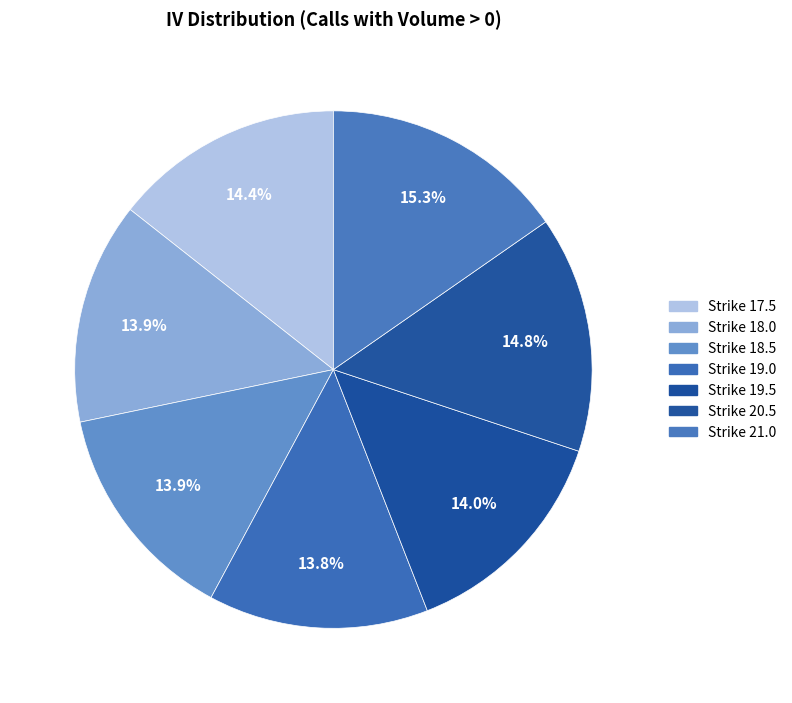

Rank the categories by value from lowest to highest.

SLV220909C00019000, SLV220909C00018000, SLV220909C00018500, SLV220909C00019500, SLV220909C00017500, SLV220909C00020500, SLV220909C00021000